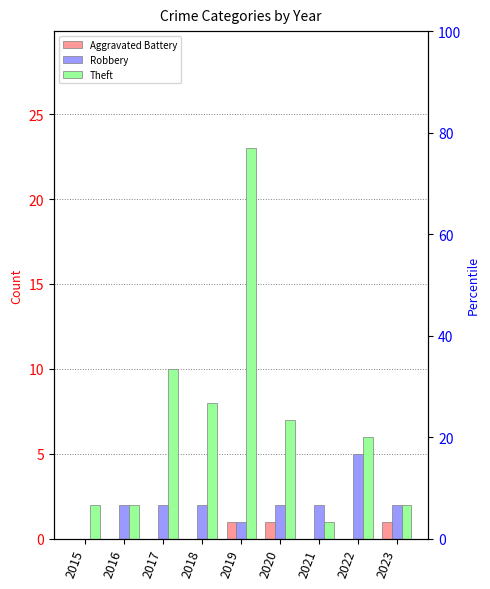

What is the sum of all Theft values?

61